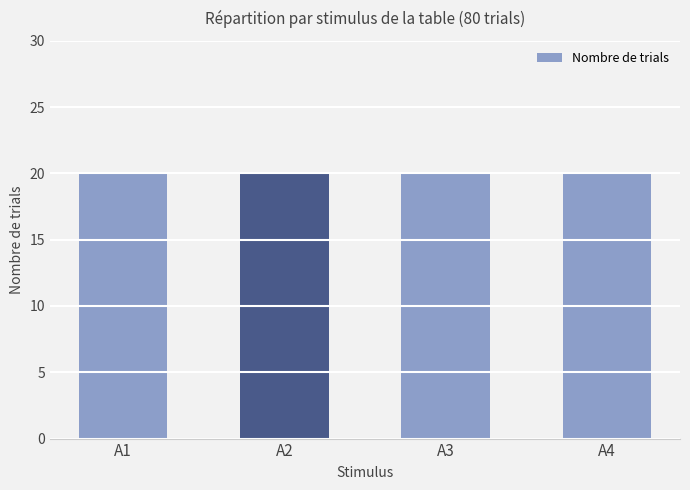

How many data points does each series have?

4